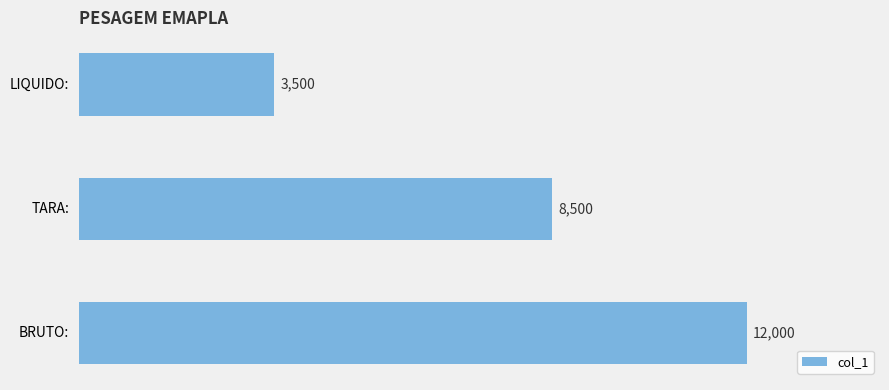

What is the change in value from TARA: to LIQUIDO:?

-5000